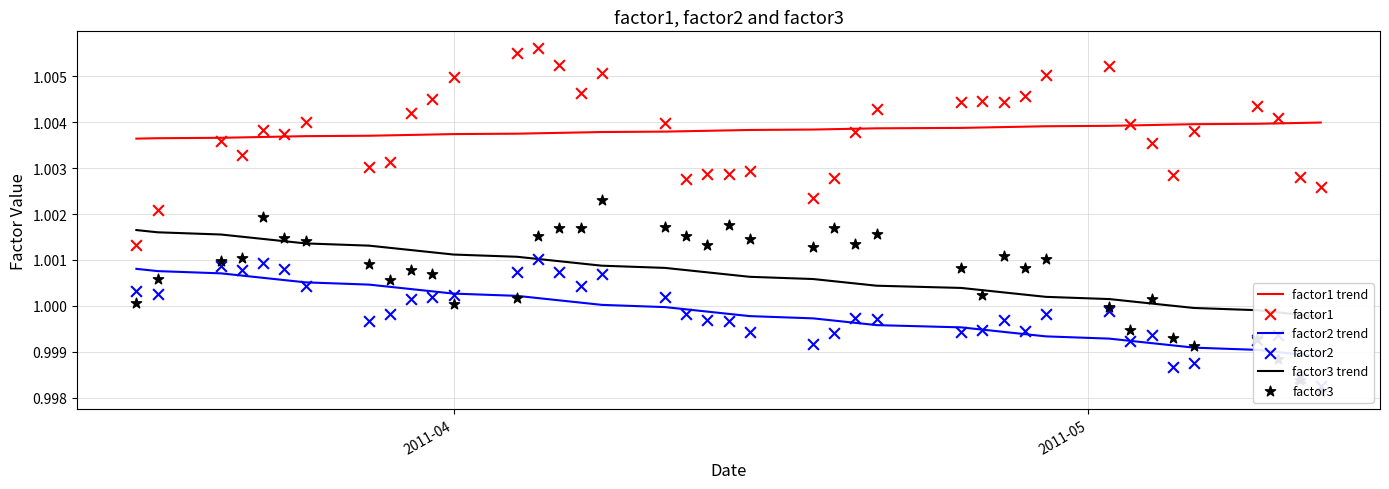

Is the value of factor3 at 4 greater than the value of factor1 at 8?

No